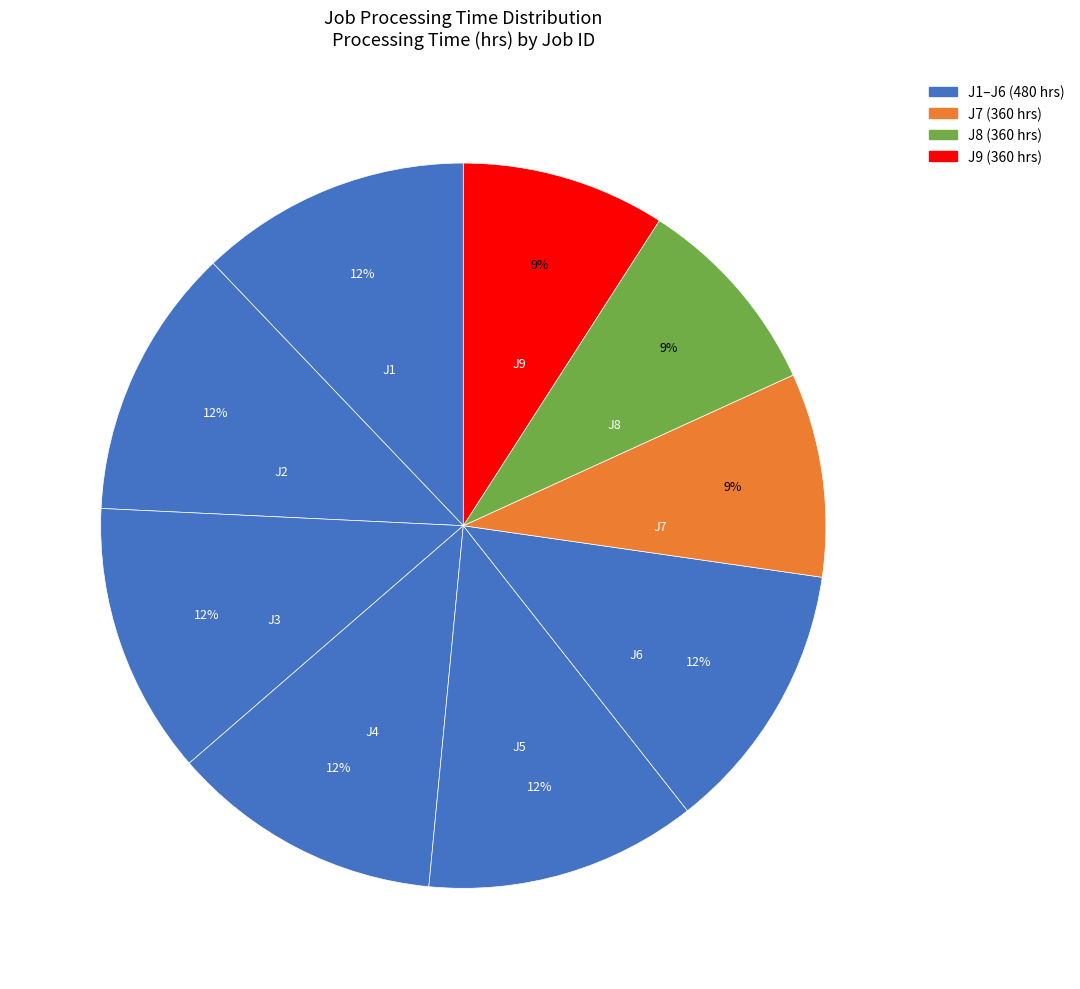

Is there a majority slice in this chart?

No